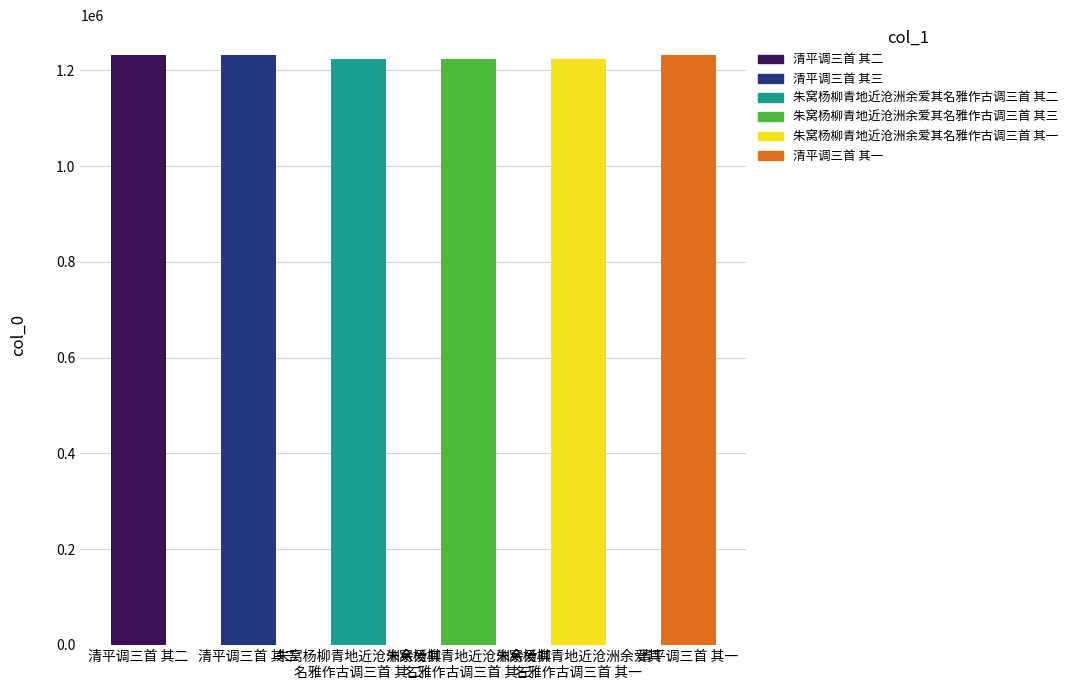

What is the label of the 4th bar from the left?

朱窝杨柳青地近沧洲余爱其
名雅作古调三首 其三